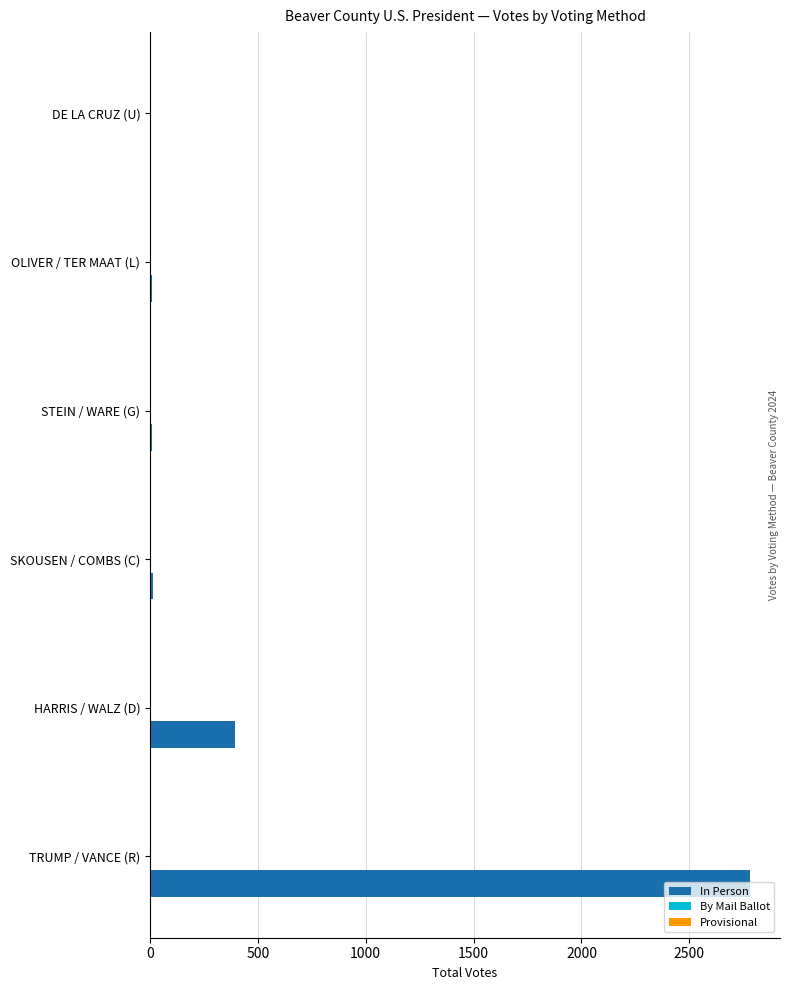

At which label is the value closest to 1392?

HARRIS / WALZ (D)